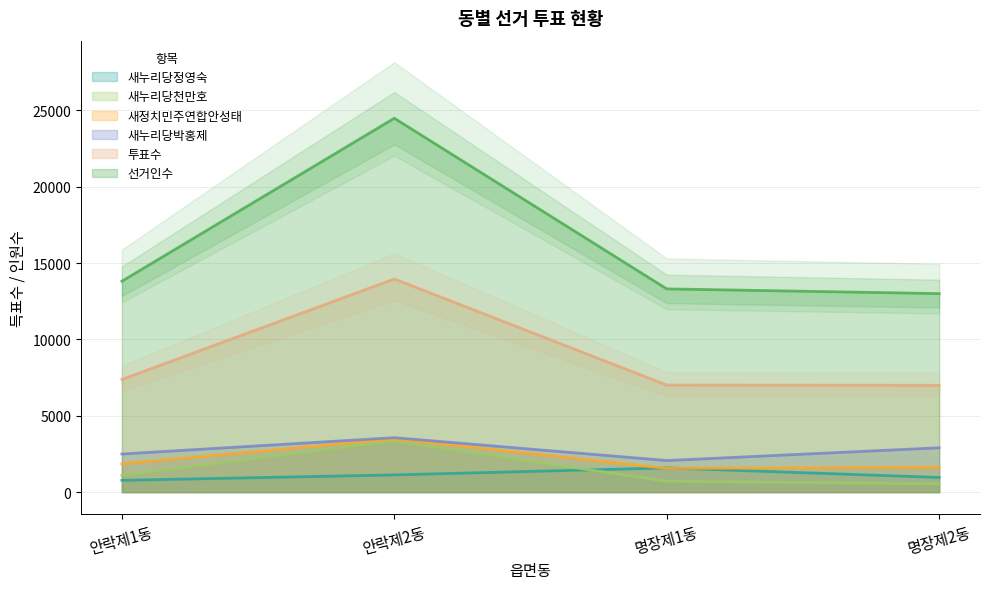

True or false: 새정치민주연합안성태 and 선거인수 cross at least once.

False